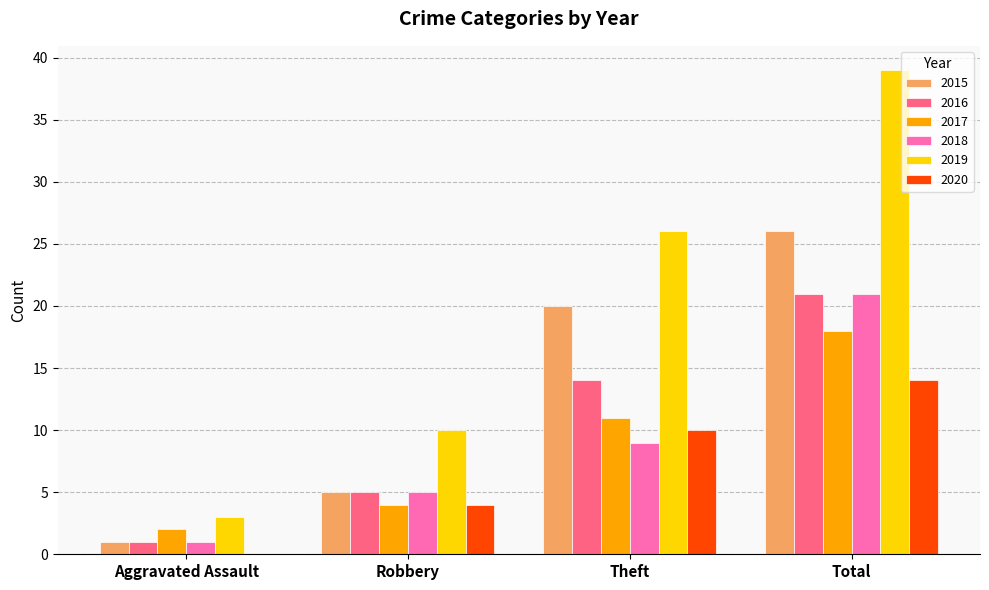

The value of 2016 at Theft is 14. True or false?

True